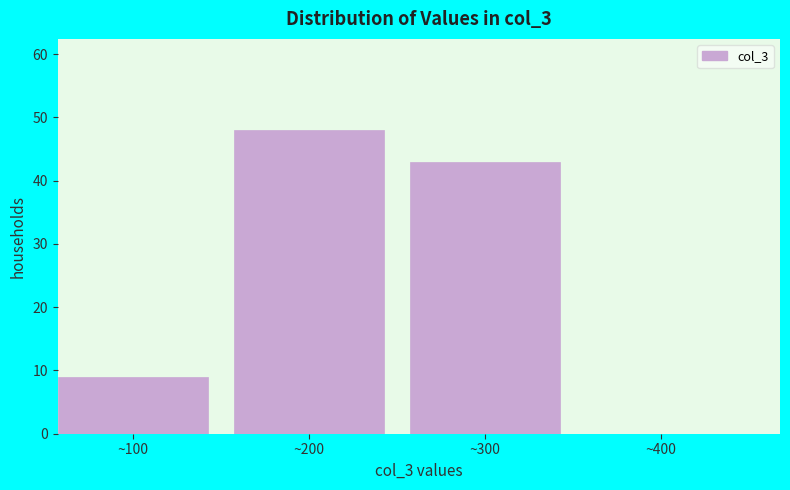

Reading right to left, transcribe all the data shown in this chart.

~400=0	~300=43	~200=48	~100=9